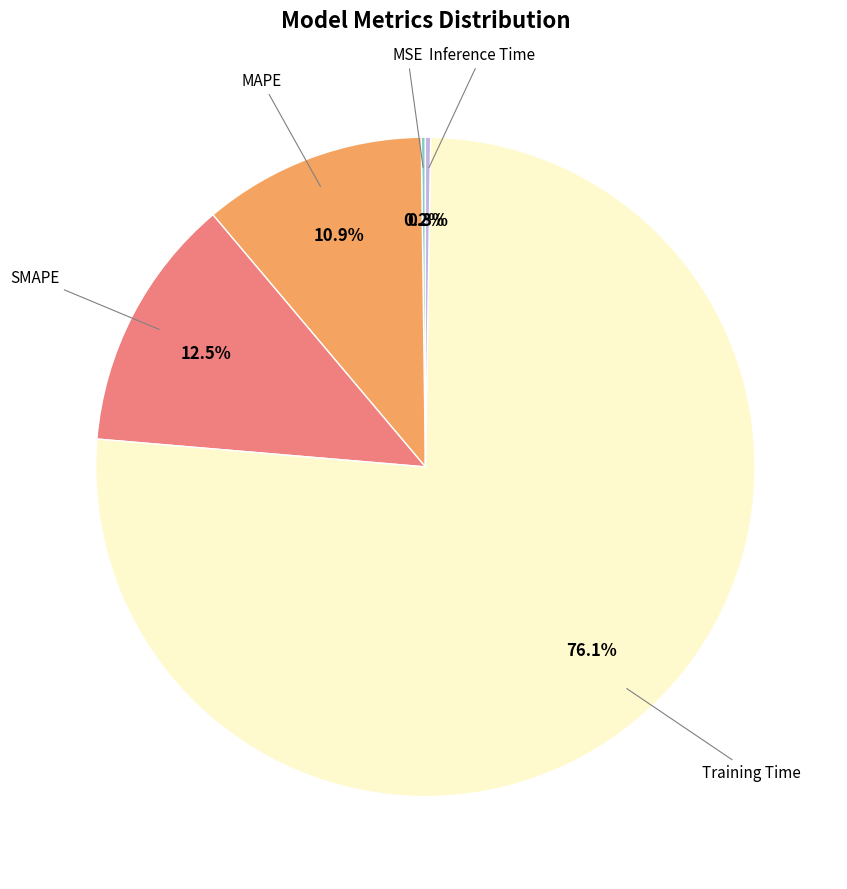

Is there a majority slice in this chart?

Yes